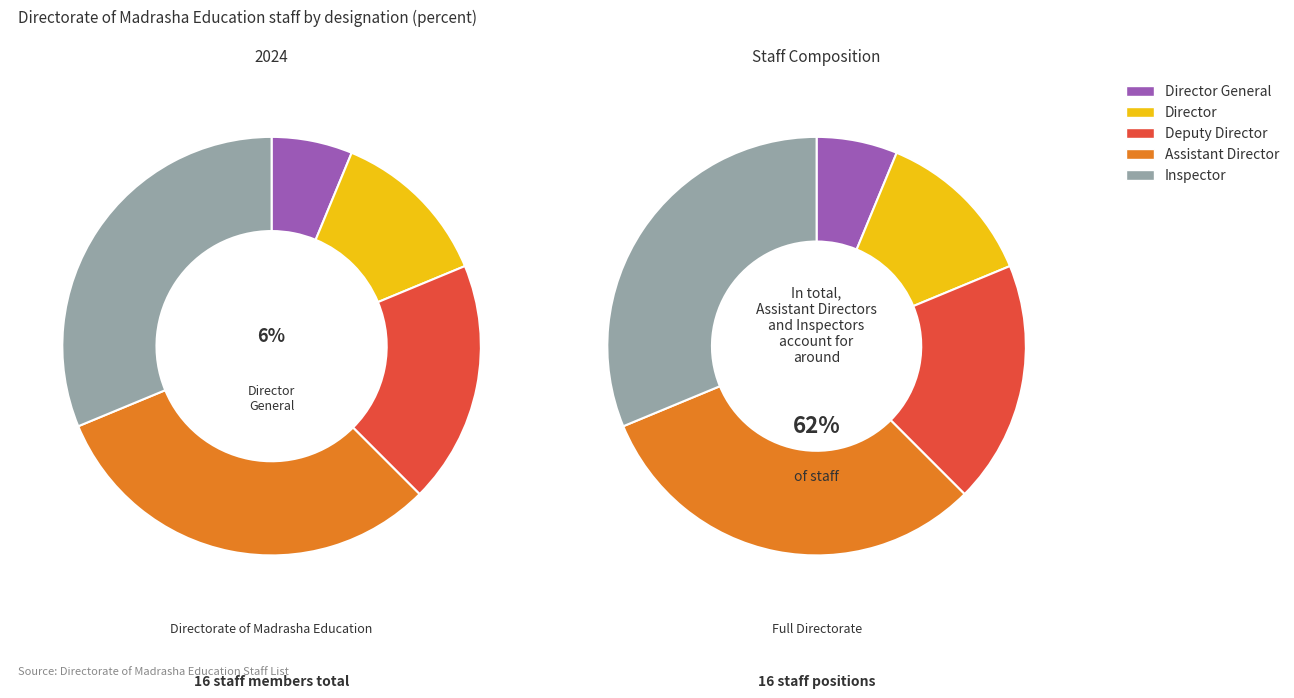

What is the largest slice in the pie chart?

Assistant Director